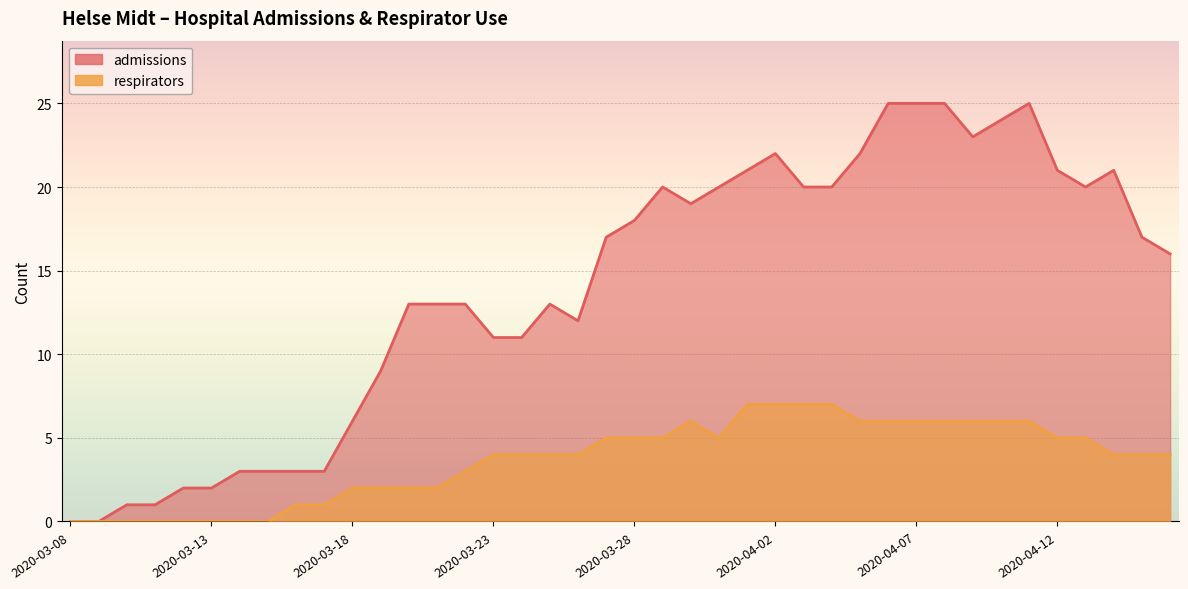

Where is admissions nearest to the value 12?

2020-03-26